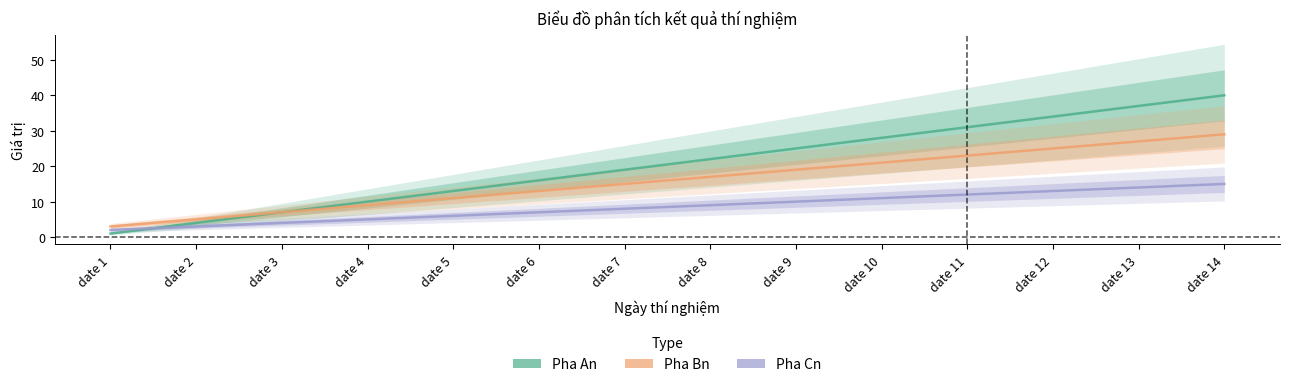

Is the value of Pha Cn at date 2 greater than the value of Pha An at date 14?

No